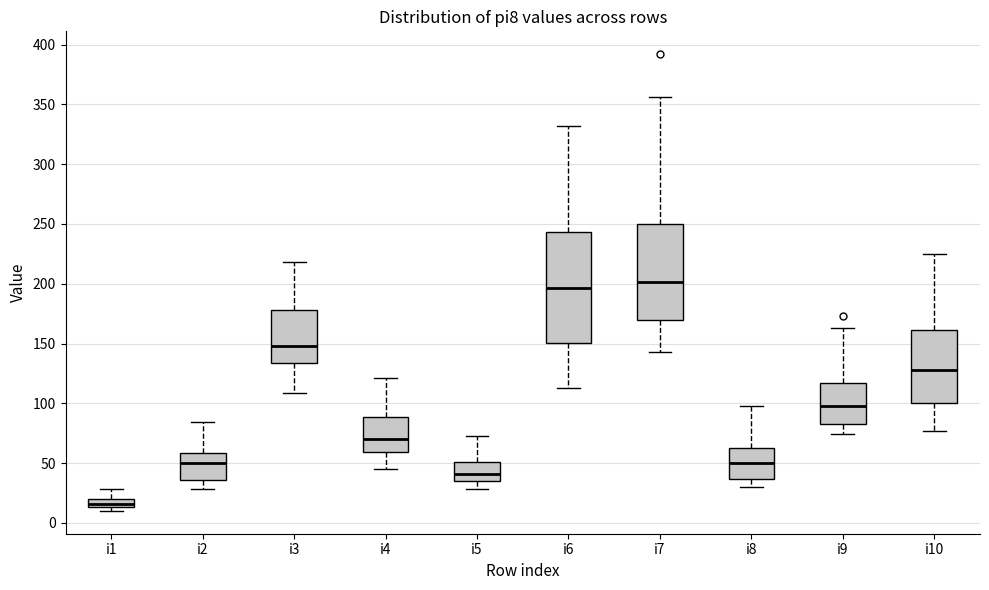

Where does the lower whisker of the box for i2 end on the y-axis? The values are not printed on the chart, so give them approximately, as read against the axis.

30